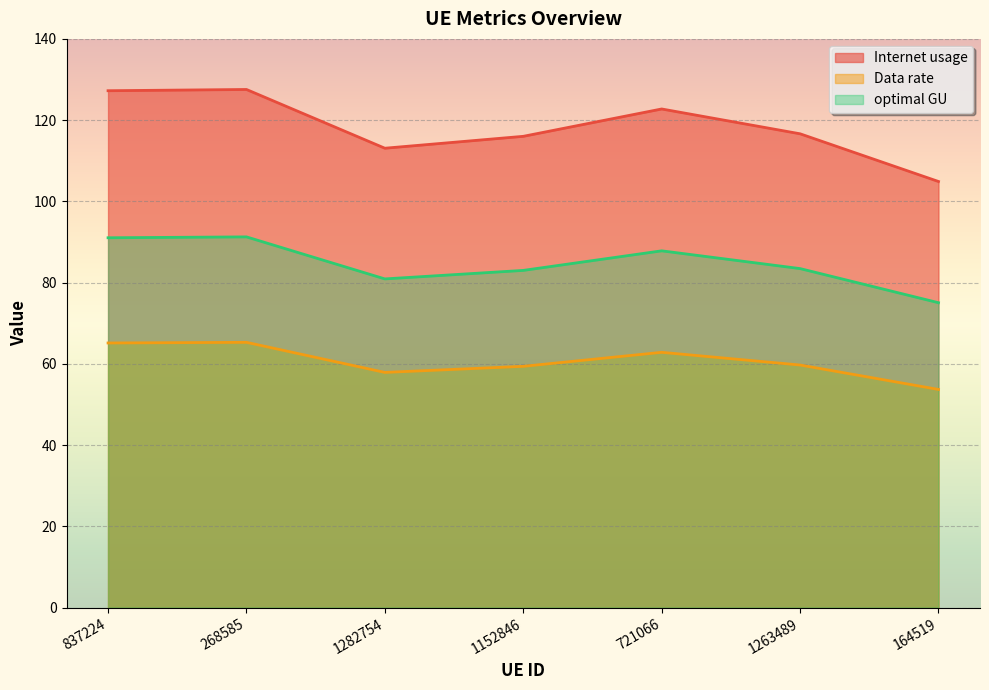

At how many categories does at least one series exceed 58?

7